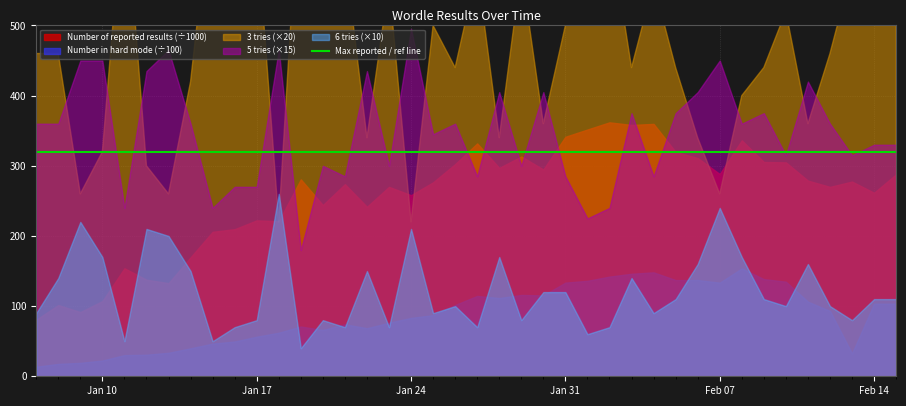

What is the difference between the maximum and second lowest values in the 5 tries series?

18